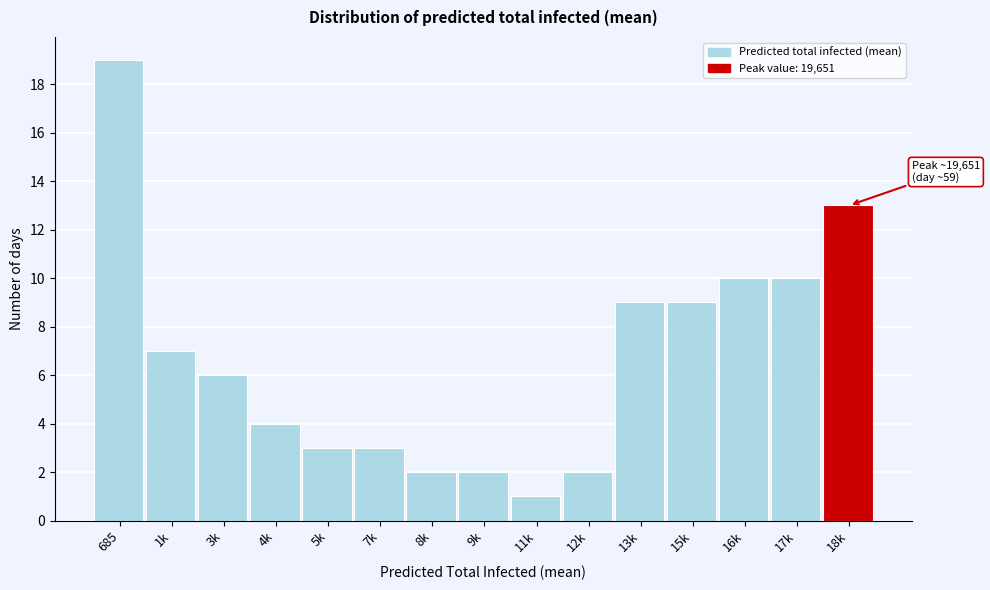

Reading left to right, transcribe all the data shown in this chart.

19	7	6	4	3	3	2	2	1	2	9	9	10	10	13